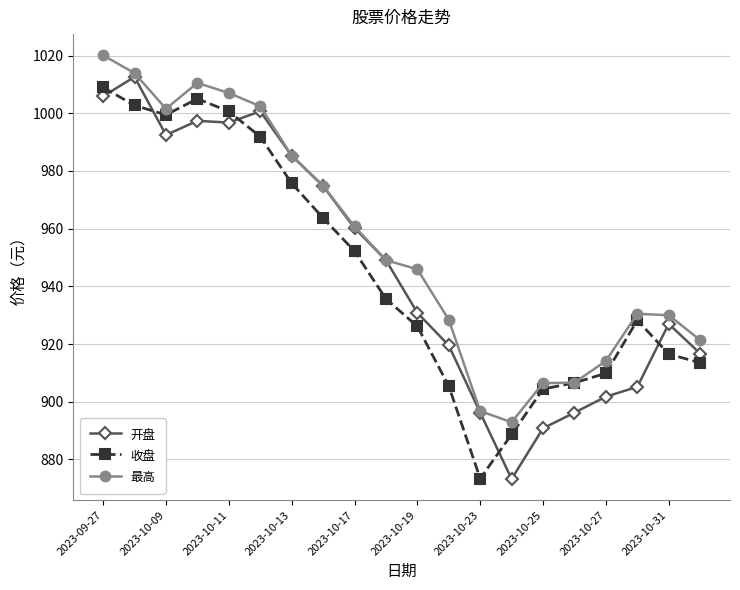

At how many categories does at least one series exceed 1017?

1